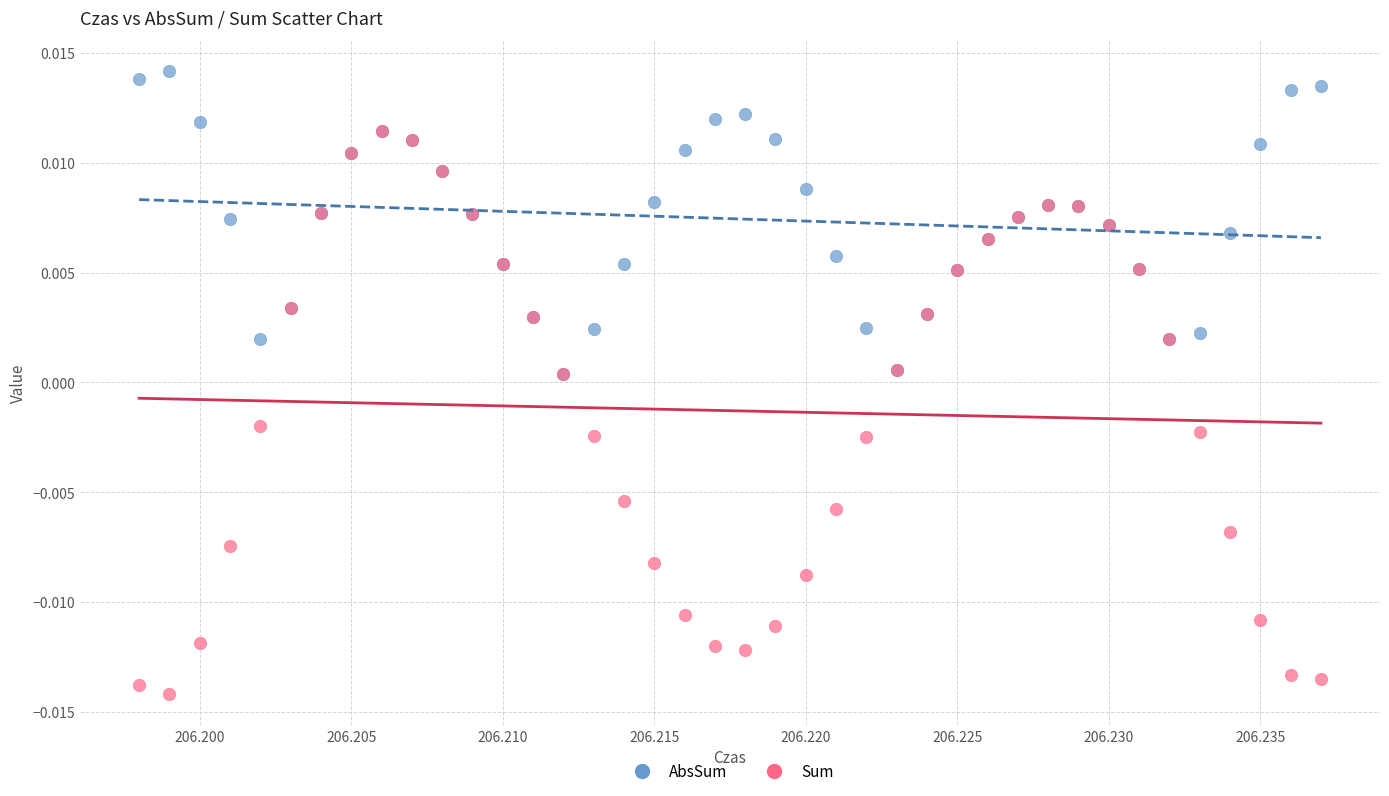

What are all the series names shown in the legend?

AbsSum, Sum